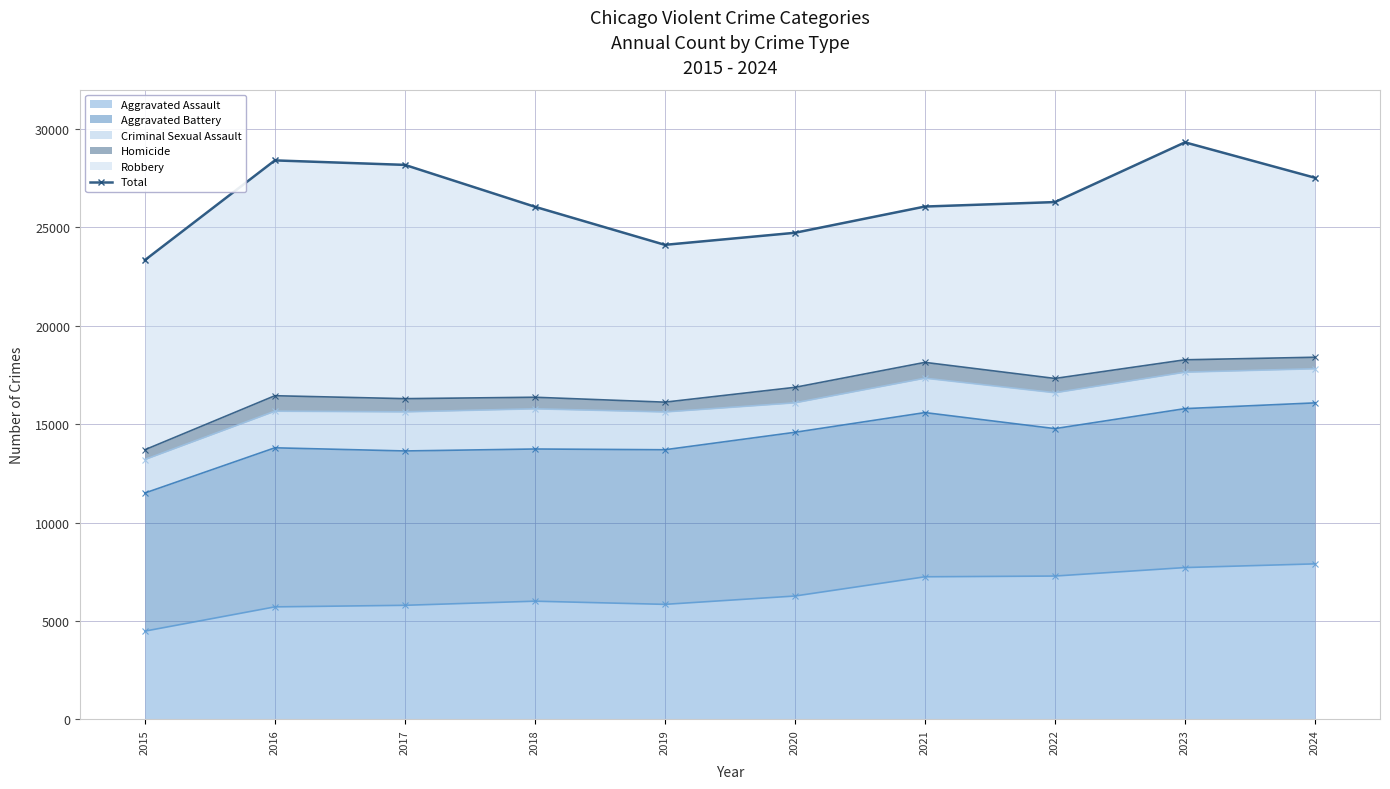

What is the value of the 7th point from the left?

26060